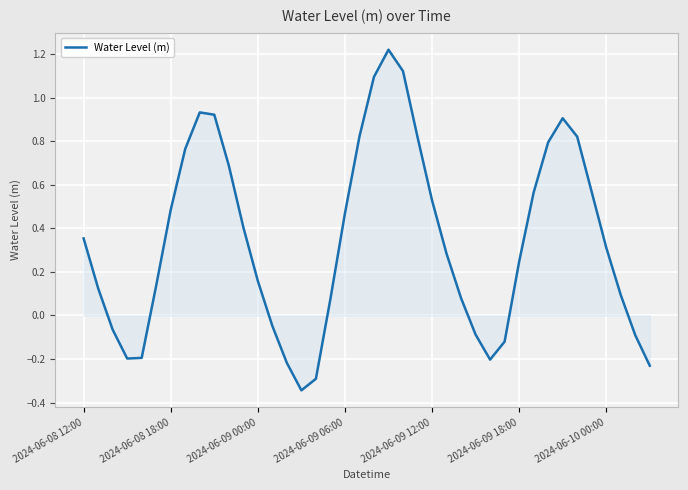

How many series are shown in this chart?

1